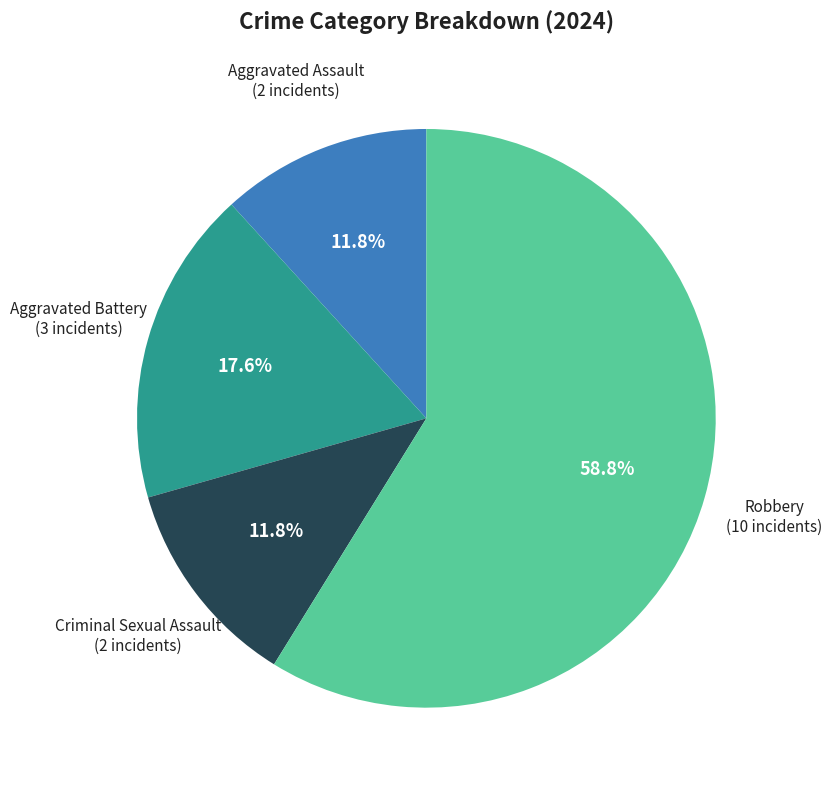

Is there any slice that represents more than half of the pie?

Yes